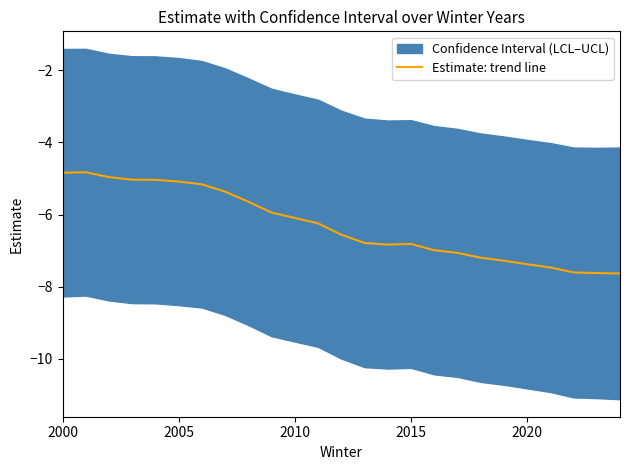

What is the minimum value for Estimate: trend line?

-7.6